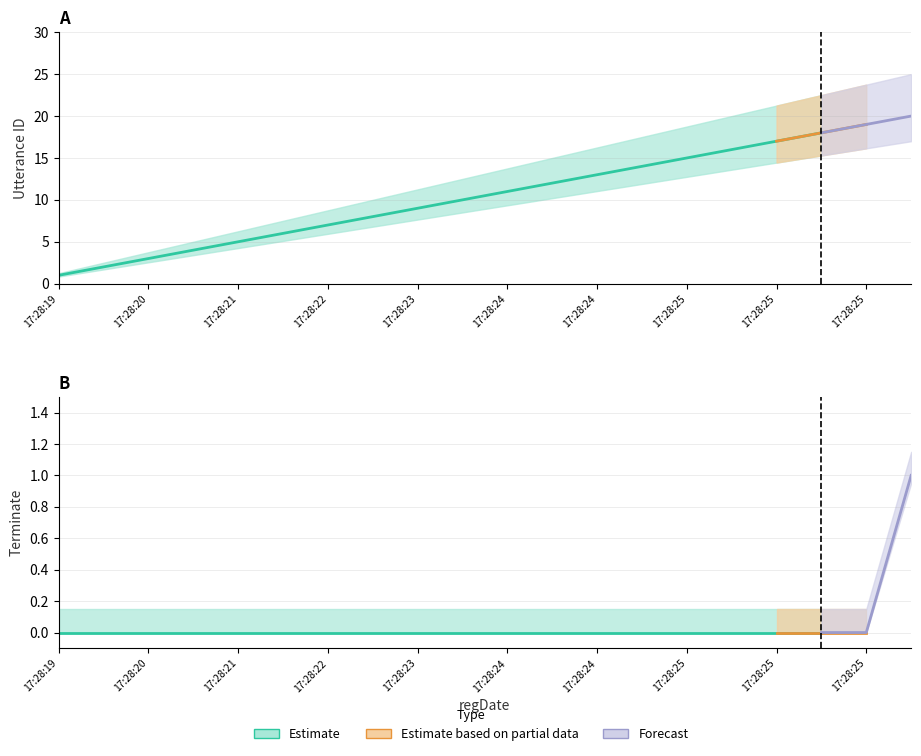

At which category is the sum across all series the highest?

2022-10-21 17:28:25